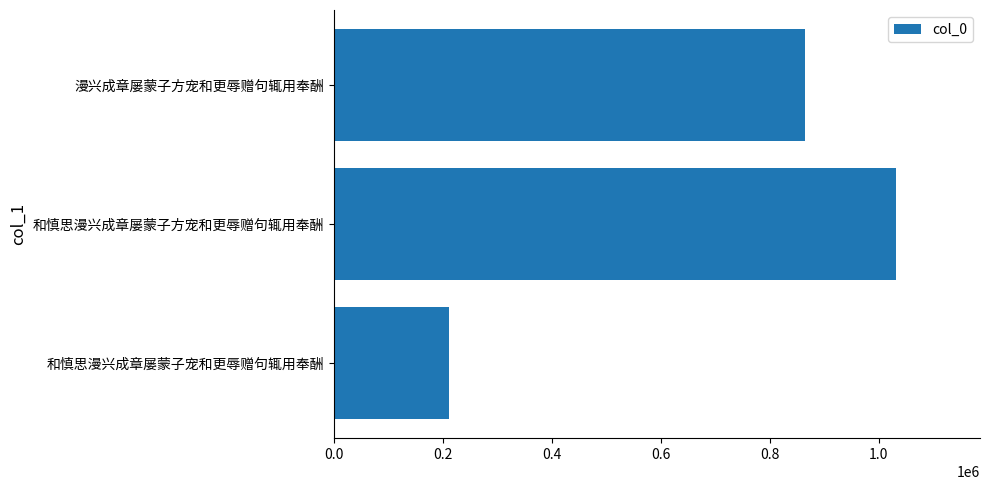

What is the change in value from 和慎思漫兴成章屡蒙子宠和更辱赠句辄用奉酬 to 漫兴成章屡蒙子方宠和更辱赠句辄用奉酬?

+654114